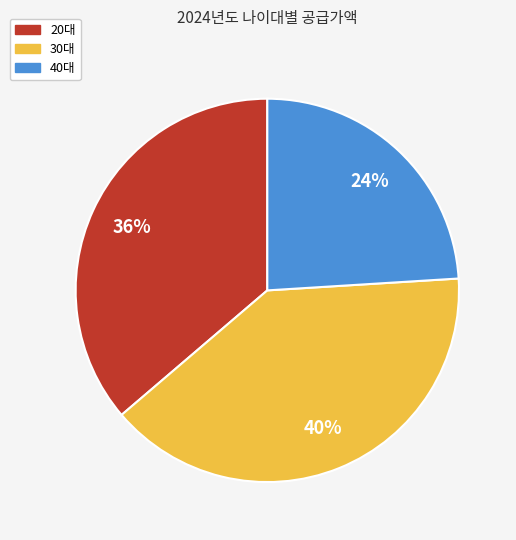

Is the sum of 40대 and 30대 greater than half?

Yes